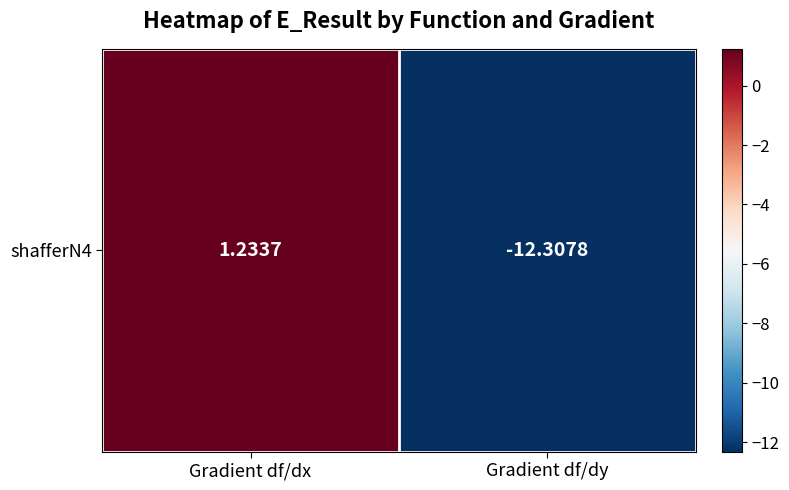

Which label corresponds to the smallest value in the chart?

Gradient df/dy